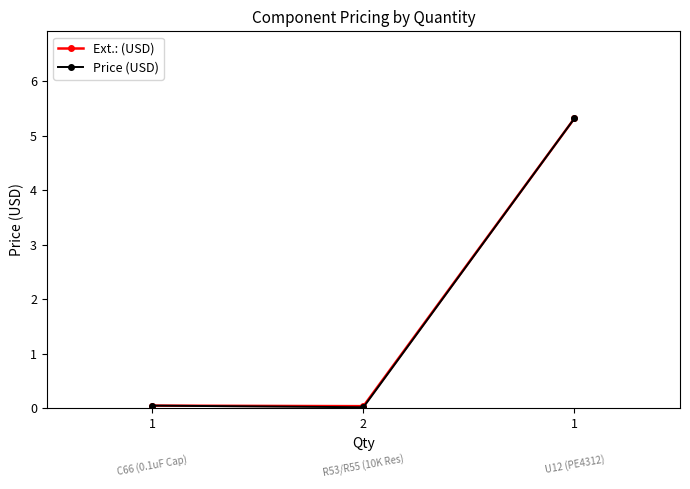

Which series has the largest range (max minus min)?

Price (USD)